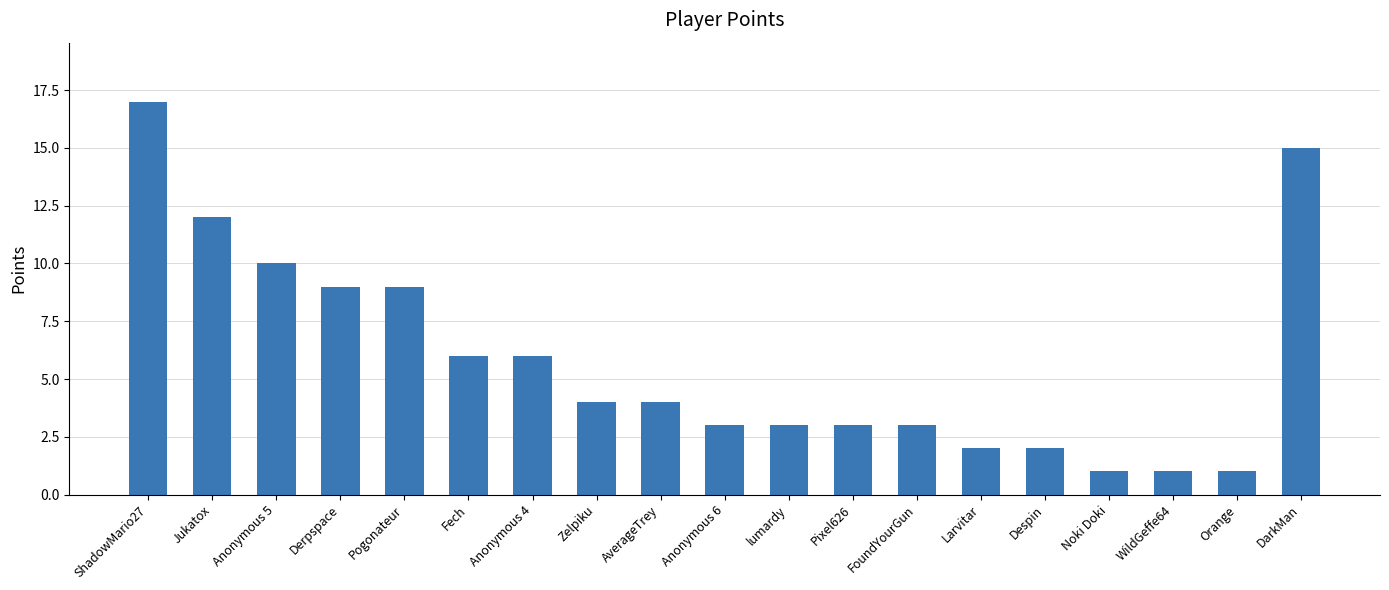

Reading left to right, list all the values displayed in this chart.

ShadowMario27=17	Jukatox=12	Anonymous 5=10	Derpspace=9	Pogonateur=9	Fech=6	Anonymous 4=6	Zelpiku=4	AverageTrey=4	Anonymous 6=3	lumardy=3	Pixel626=3	FoundYourGun=3	Larvitar=2	Despin=2	Noki Doki=1	WildGeffe64=1	Orange=1	DarkMan=15